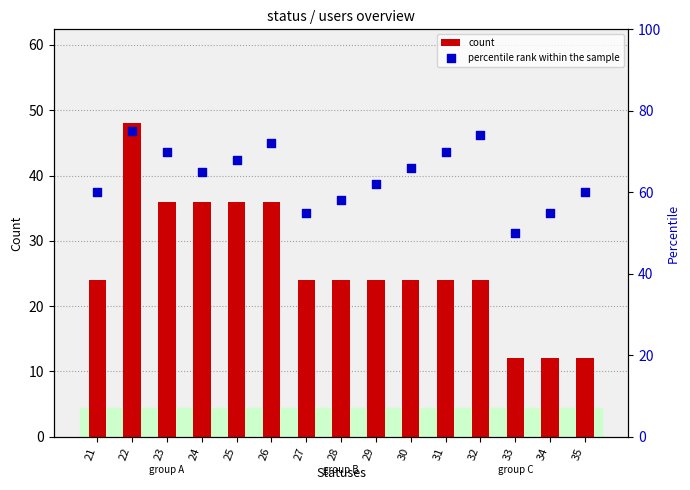

What is the total value across all series at 28?

82